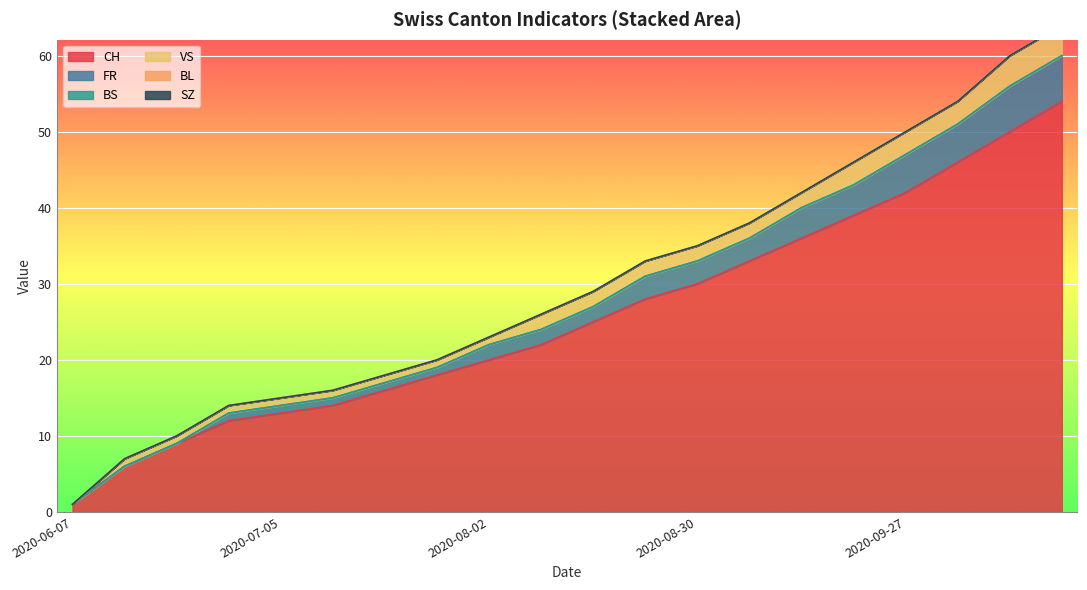

What is the difference between the CH values at 2020-10-11 and 2020-06-07?

49